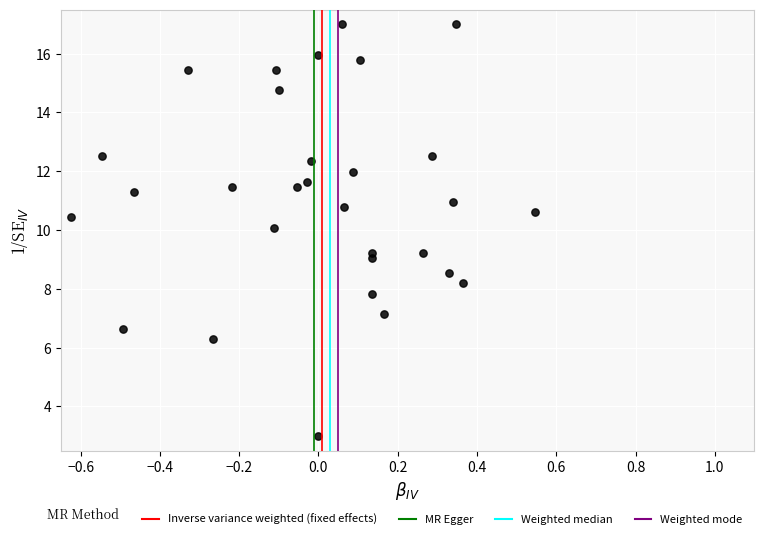

What is the range of X values (max minus min)?

1.2